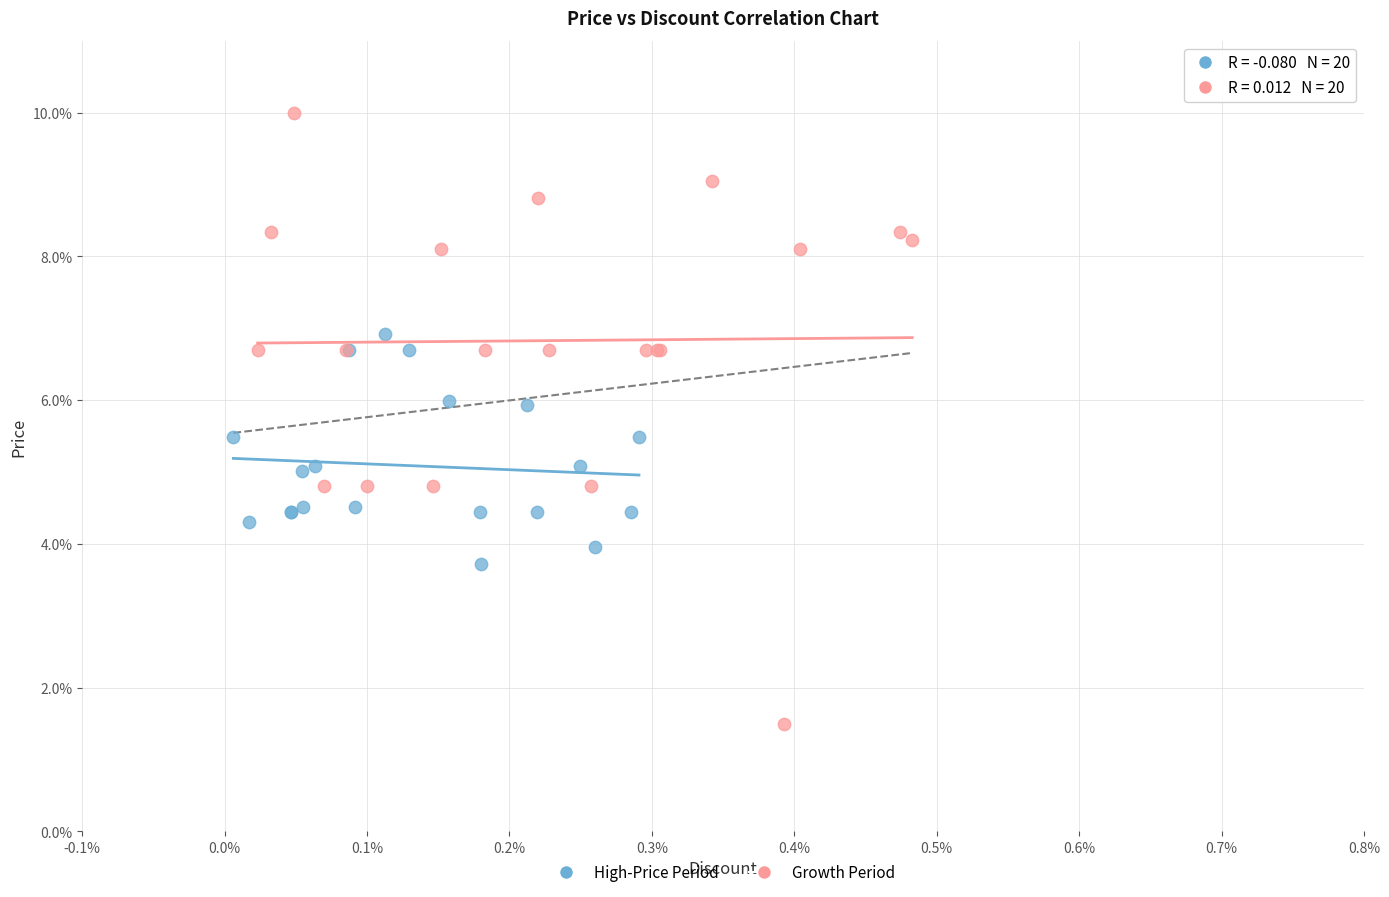

What are all the series names shown in the legend?

High-Price Period, Growth Period